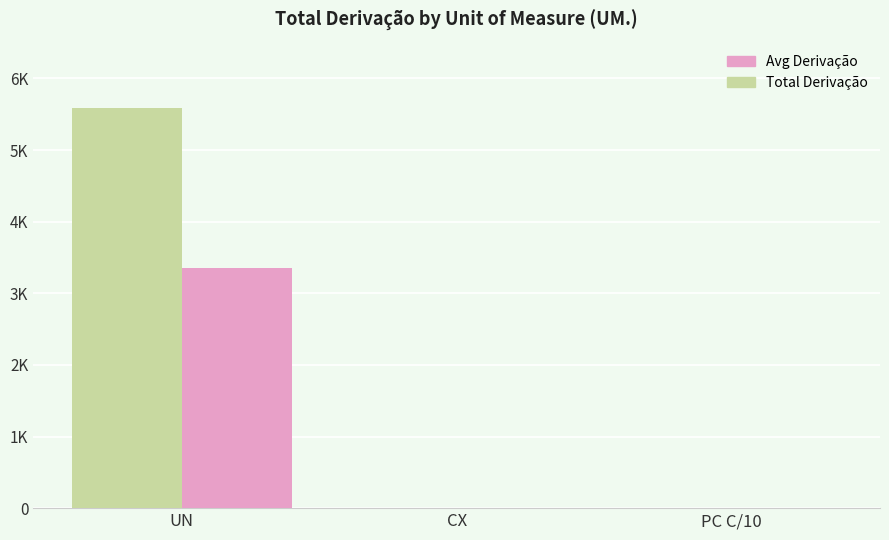

What is the total value across all series at PC C/10?

1.6